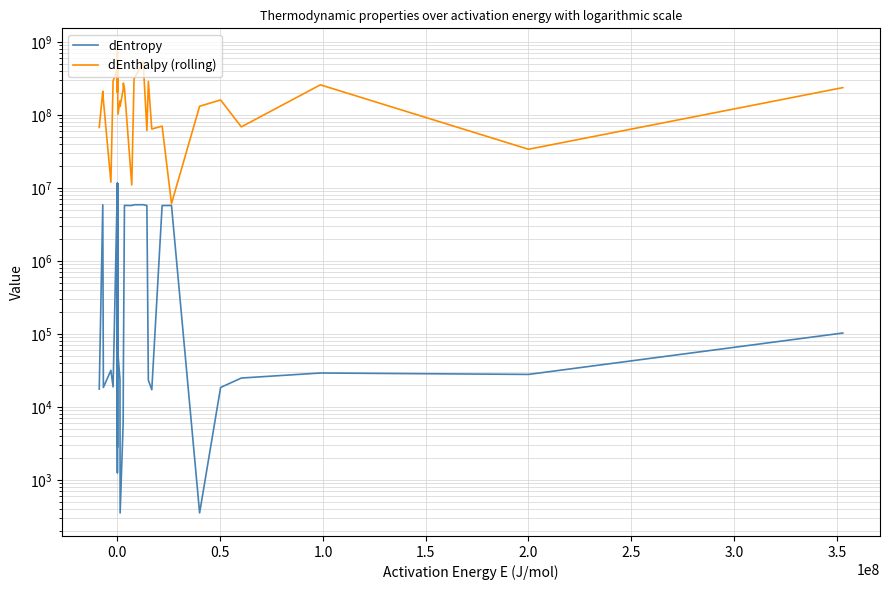

How many data points does each series have?

40